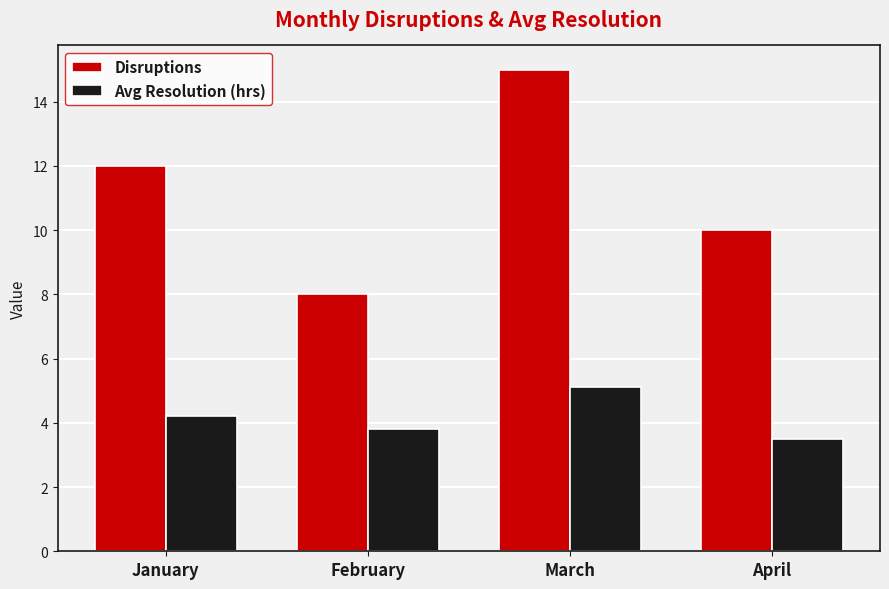

What are all the series names shown in the legend?

Disruptions, Avg Resolution (hrs)